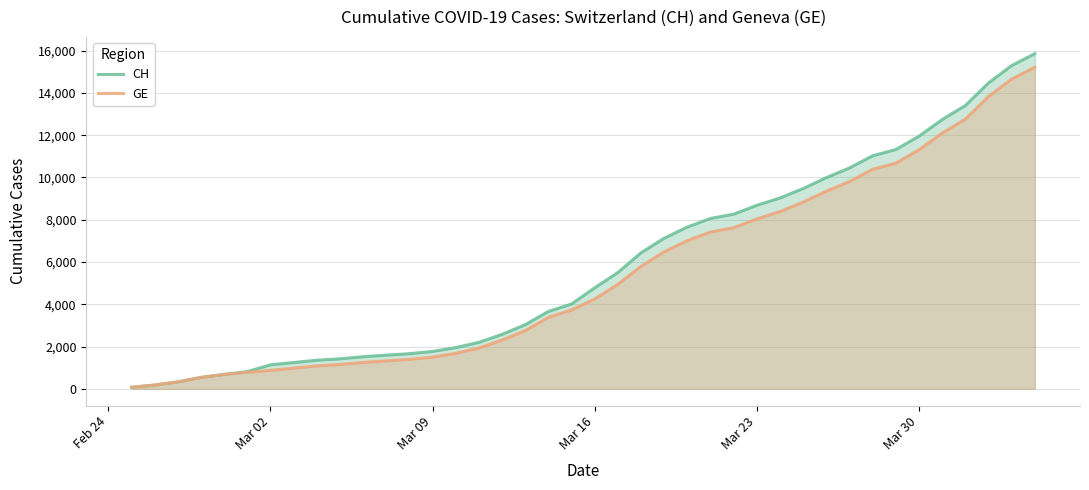

What is the highest value of the CH series?

15857